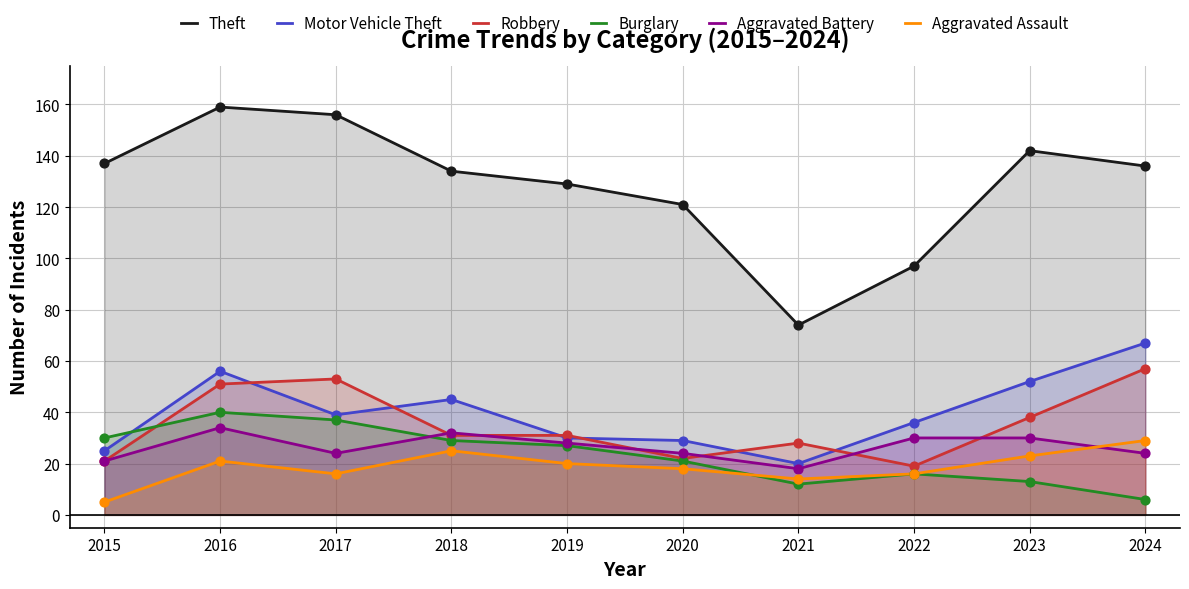

Which series contains the lowest Y value?

Aggravated Assault